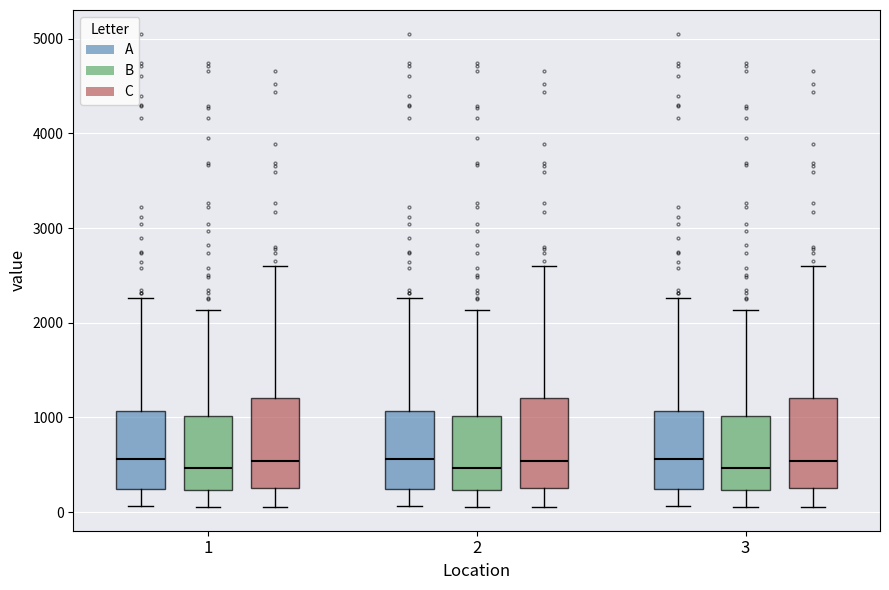

Reading left to right, read every box against the y-axis: the position of its median line, the range the box covers, and the ends of its whiskers. The values are not printed on the chart, so give them approximately, as read against the axis.

1 (A): median 600, box 200 to 1100, whiskers 100 to 2300
1 (B): median 500, box 200 to 1000, whiskers 100 to 2100
1 (C): median 500, box 300 to 1200, whiskers 100 to 2600
2 (A): median 600, box 200 to 1100, whiskers 100 to 2300
2 (B): median 500, box 200 to 1000, whiskers 100 to 2100
2 (C): median 500, box 300 to 1200, whiskers 100 to 2600
3 (A): median 600, box 200 to 1100, whiskers 100 to 2300
3 (B): median 500, box 200 to 1000, whiskers 100 to 2100
3 (C): median 500, box 300 to 1200, whiskers 100 to 2600